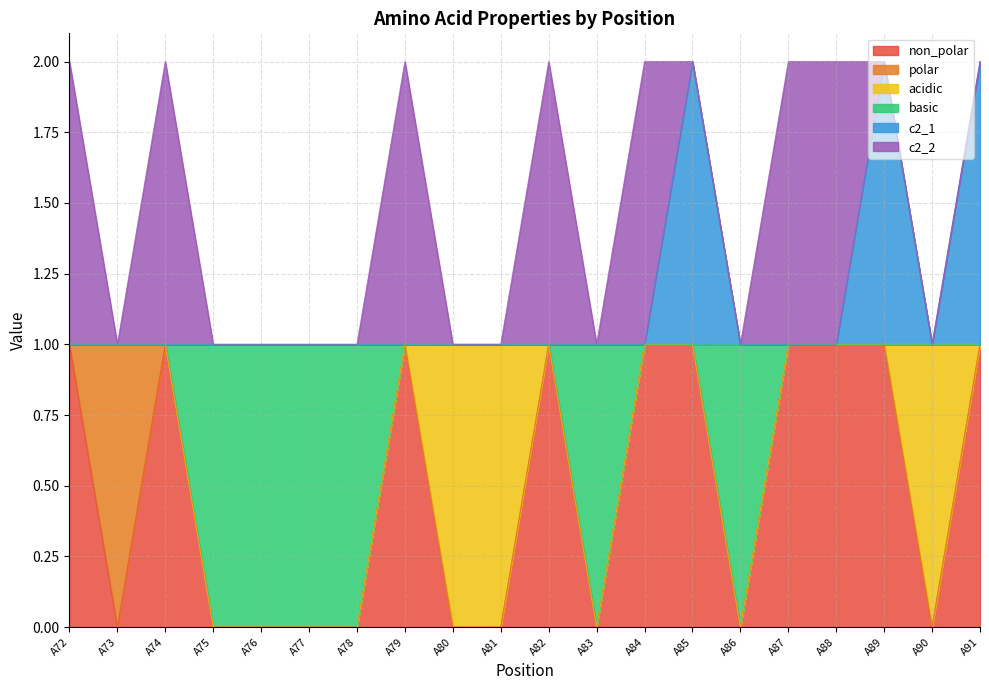

How many data points does each series have?

20